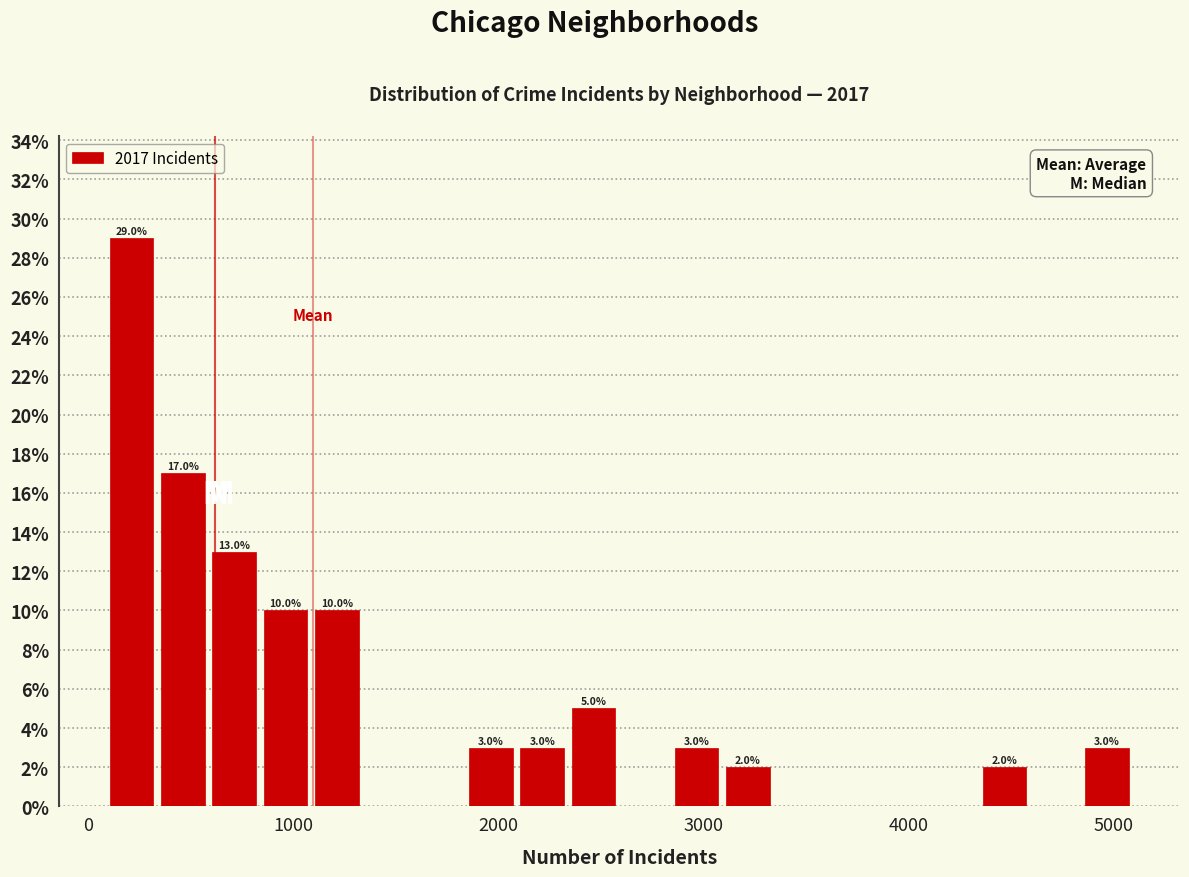

Around what value on the x-axis is the tallest bar? Give the approximate position of its centre, as read against the axis.

200